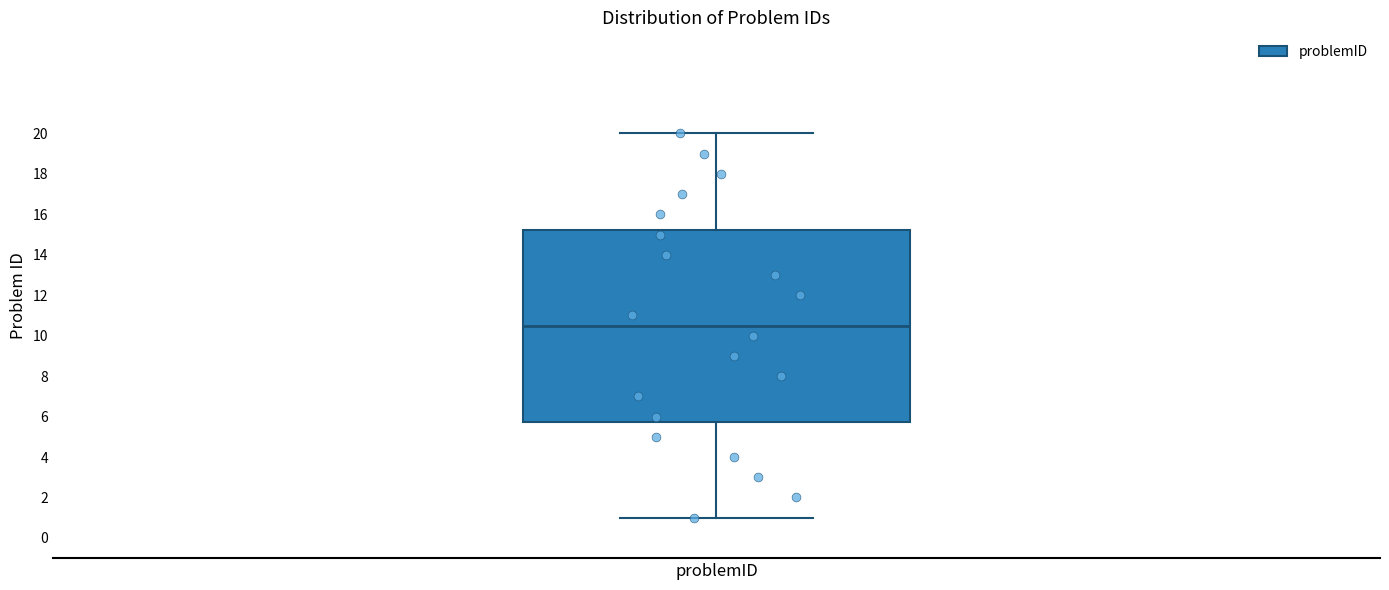

Read this box plot against the y-axis: the position of the median line, the range covered by the box, and the ends of both whiskers. The values are not printed on the chart, so give them approximately, as read against the axis.

median 10.6, box 5.8 to 15.2, whiskers 1.0 to 20.0